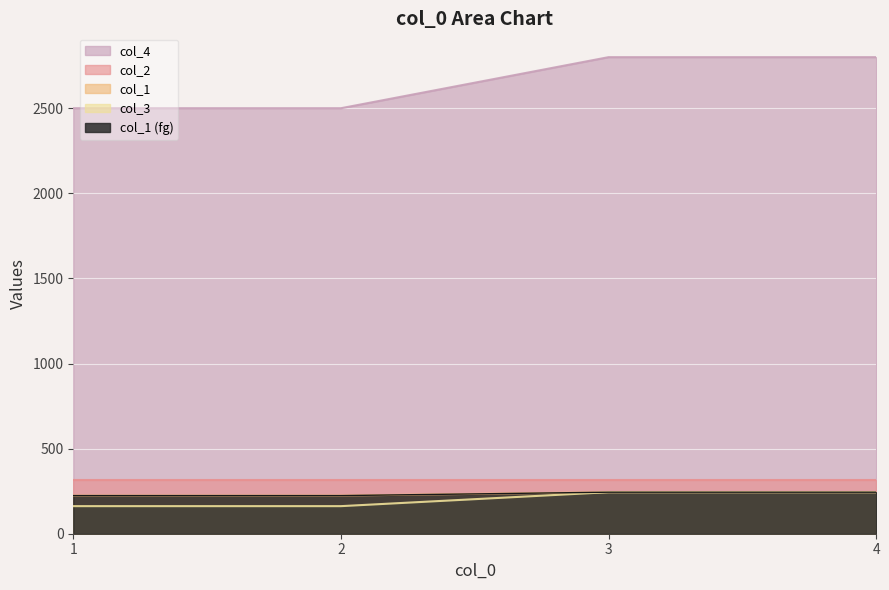

Is the value of col_4 at 2 greater than the value of col_1 at 4?

No